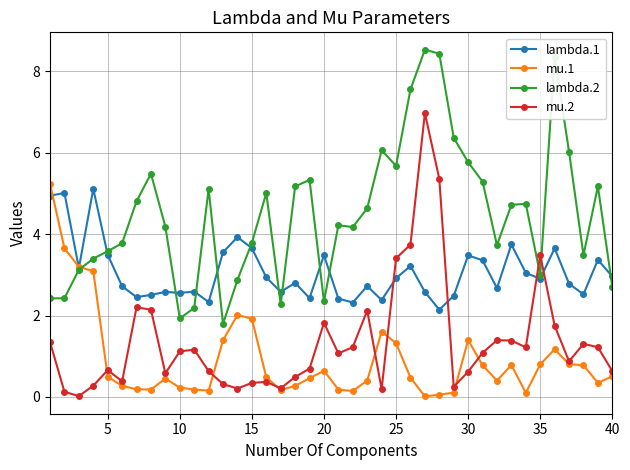

True or false: mu.2 has more than 2 points higher than both neighbors.

True